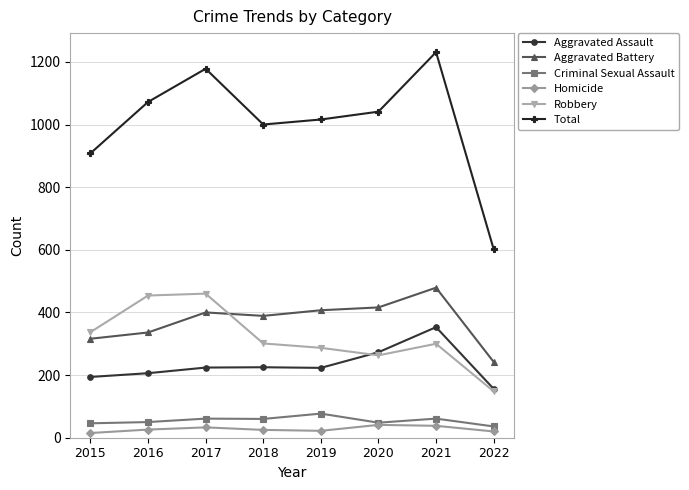

What is the value of the Aggravated Assault point at the 2nd from the left?

206